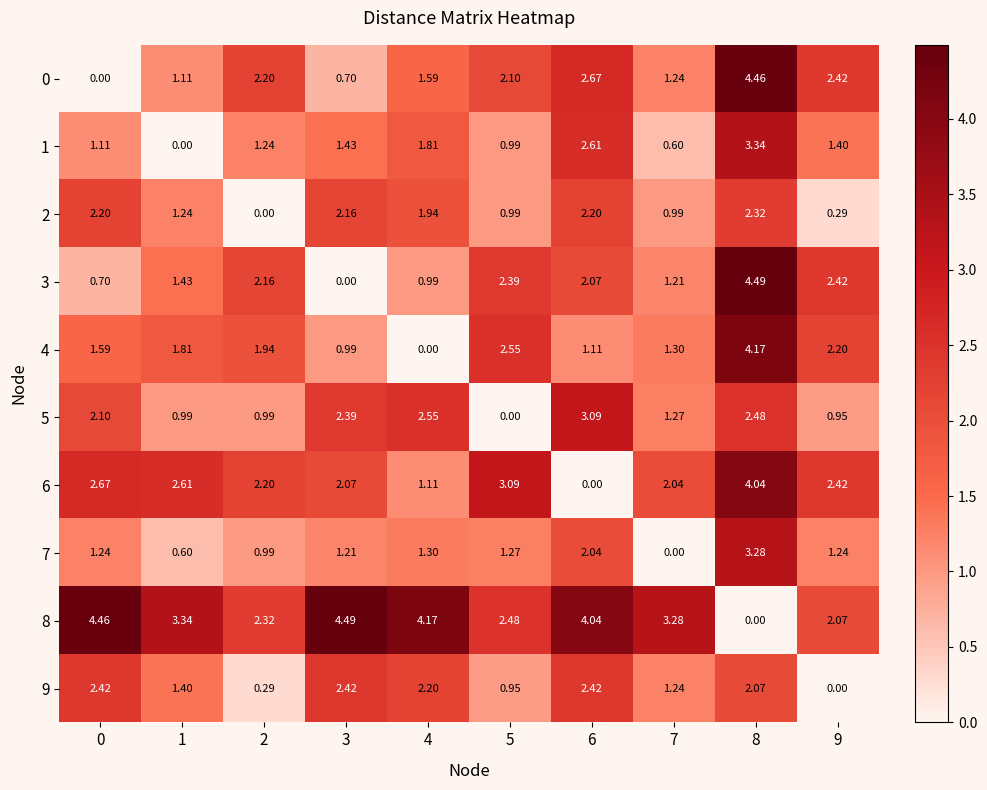

At how many categories does at least one series exceed 3?

8